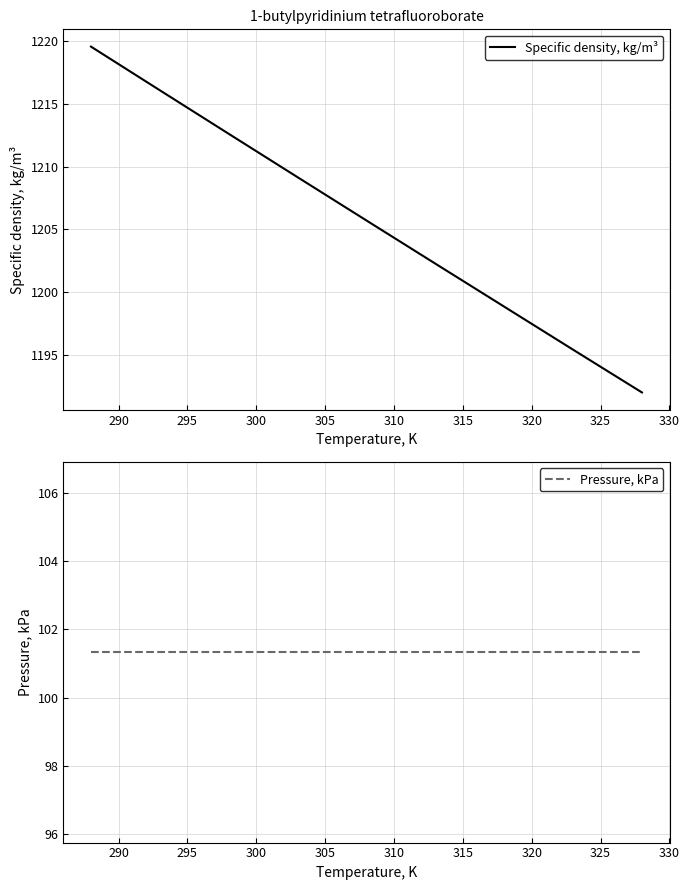

What is the value of the Specific density, kg/m³ point at the 8th from the left?

1195.4